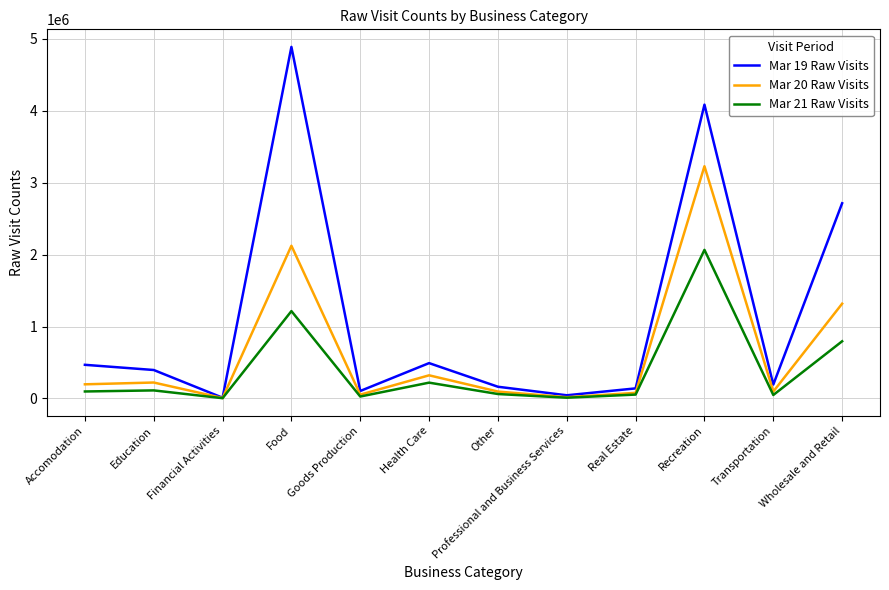

How many lines are shown in the chart?

3